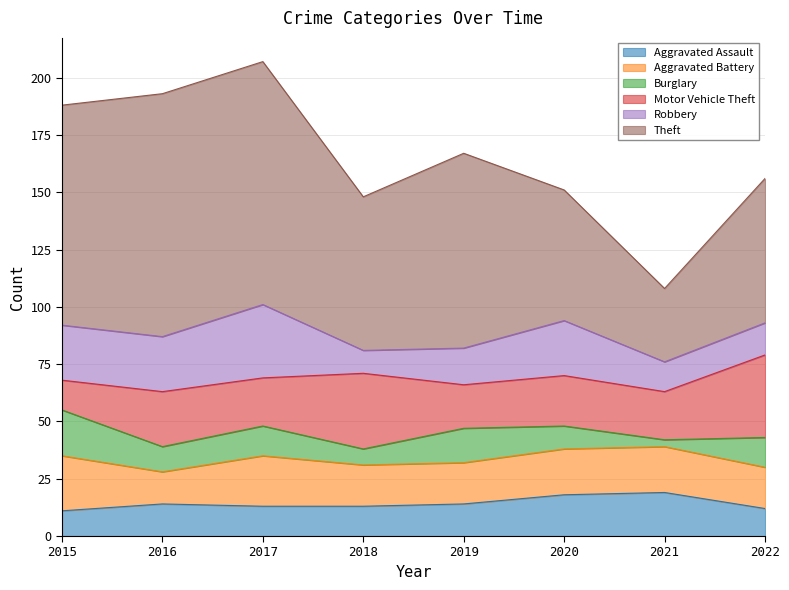

Reading left to right, what are all the values shown in this chart?

Aggravated Assault: 2015=11	2016=14	2017=13	2018=13	2019=14	2020=18	2021=19	2022=12
Aggravated Battery: 2015=24	2016=14	2017=22	2018=18	2019=18	2020=20	2021=20	2022=18
Burglary: 2015=20	2016=11	2017=13	2018=7	2019=15	2020=10	2021=3	2022=13
Motor Vehicle Theft: 2015=13	2016=24	2017=21	2018=33	2019=19	2020=22	2021=21	2022=36
Robbery: 2015=24	2016=24	2017=32	2018=10	2019=16	2020=24	2021=13	2022=14
Theft: 2015=96	2016=106	2017=106	2018=67	2019=85	2020=57	2021=32	2022=63